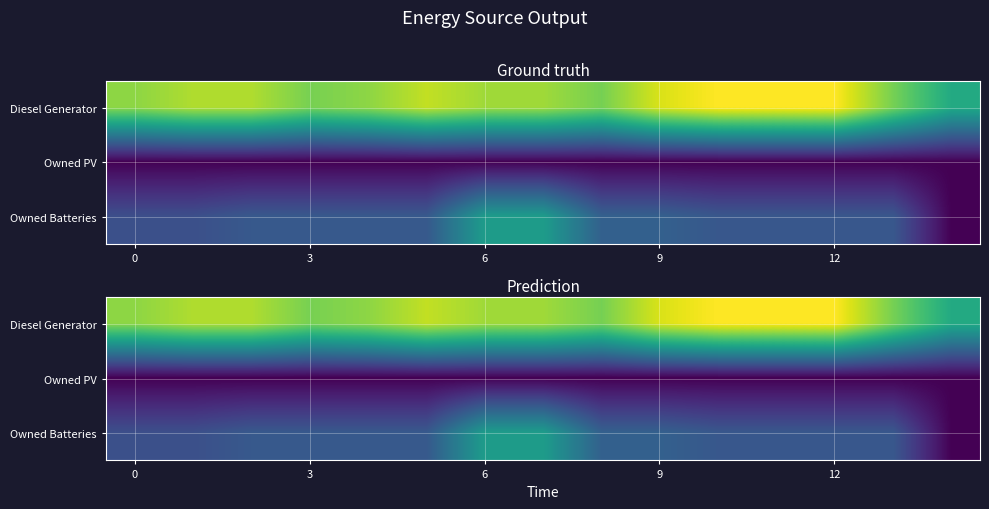

How many data points does each series have?

15